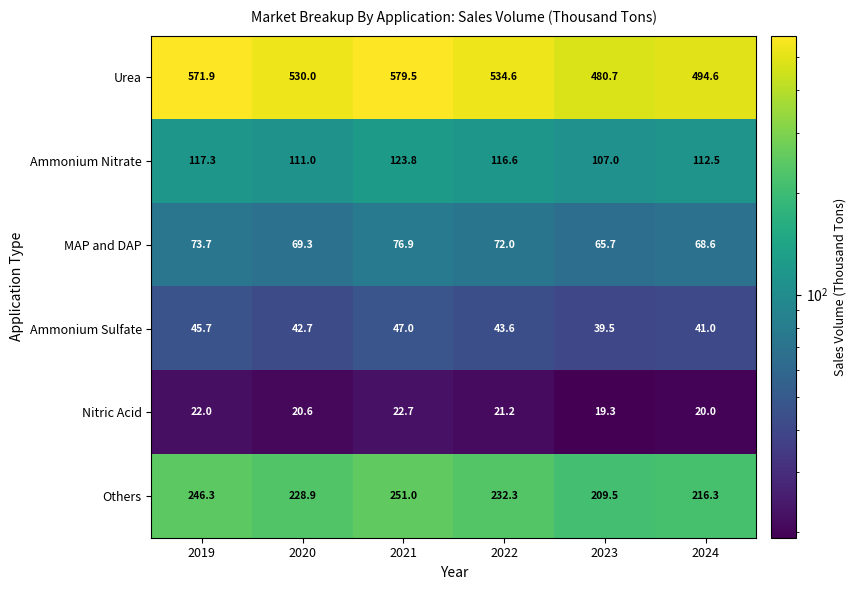

Which series has the largest total across all categories?

Urea